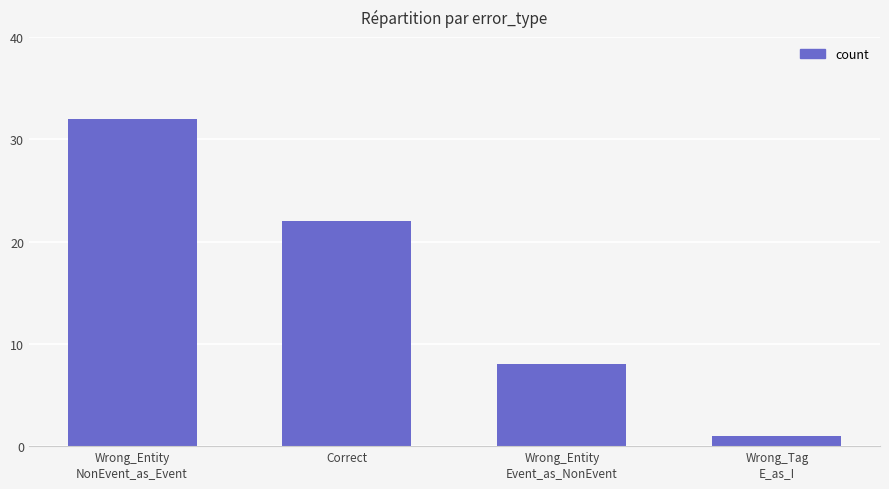

Reading left to right, extract all data points from this chart.

32	22	8	1